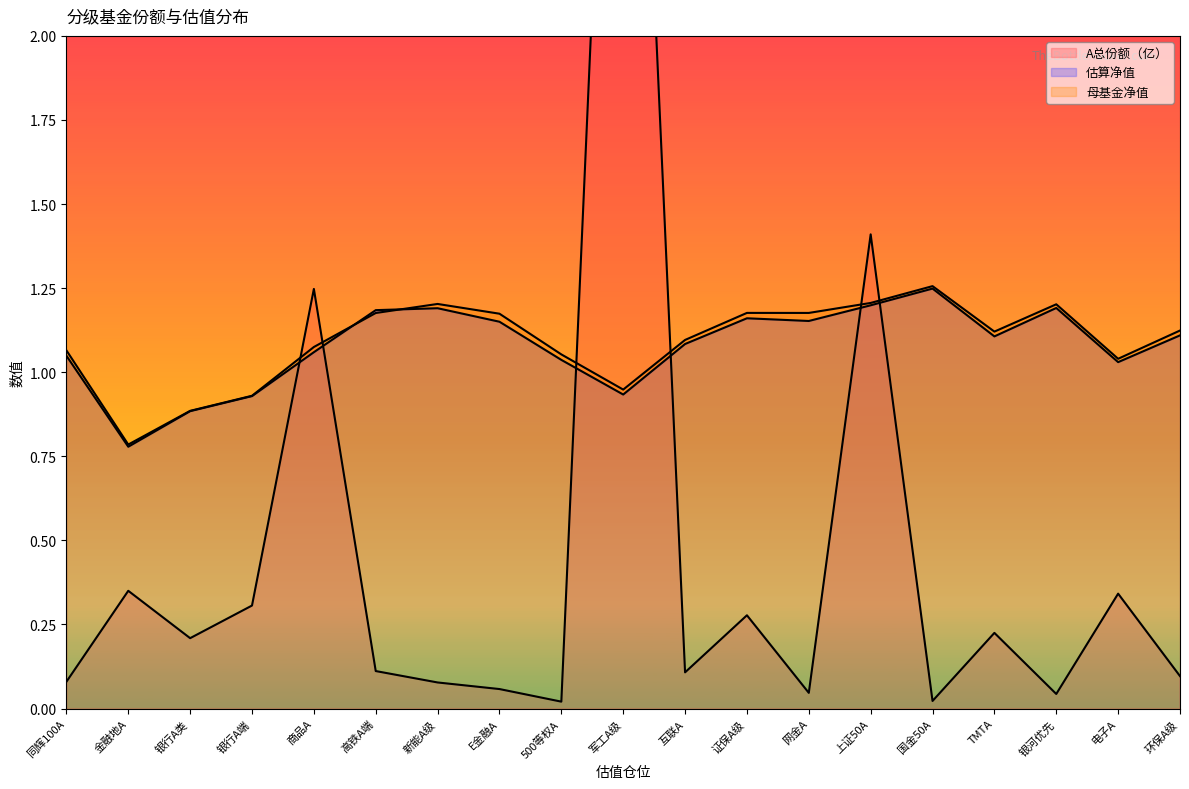

How many lines are shown in the chart?

3